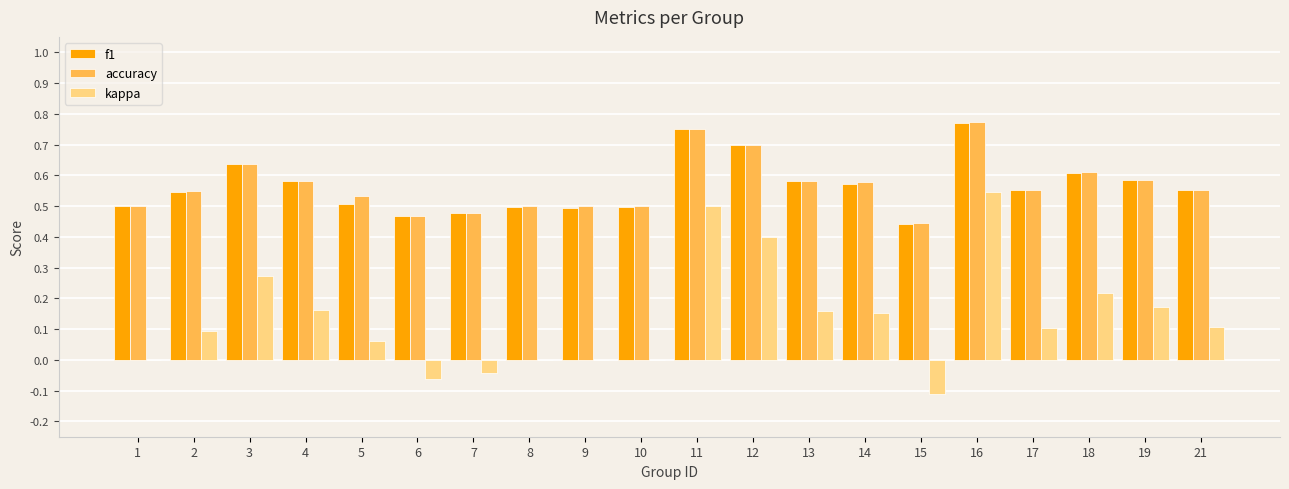

True or false: f1 has a value of 0.9 at 13.

False